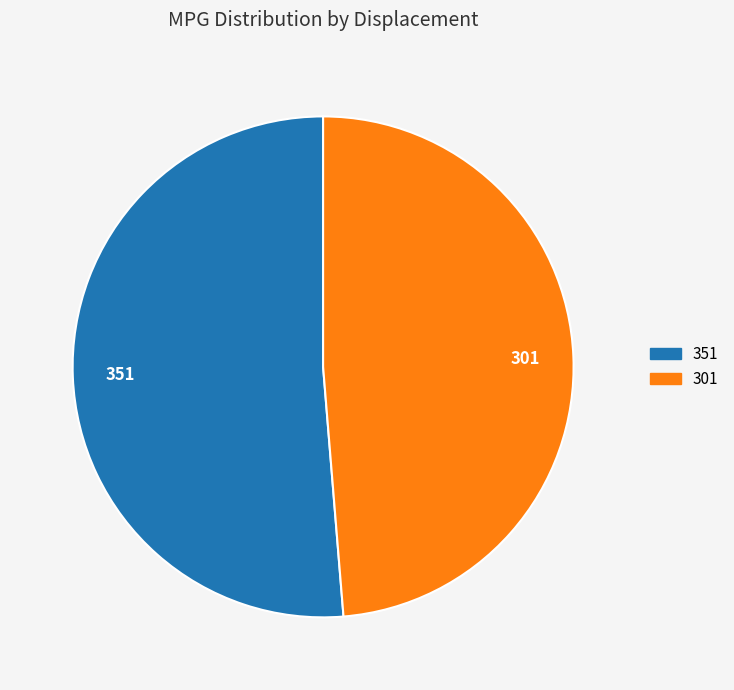

Which slice is the smallest?

301